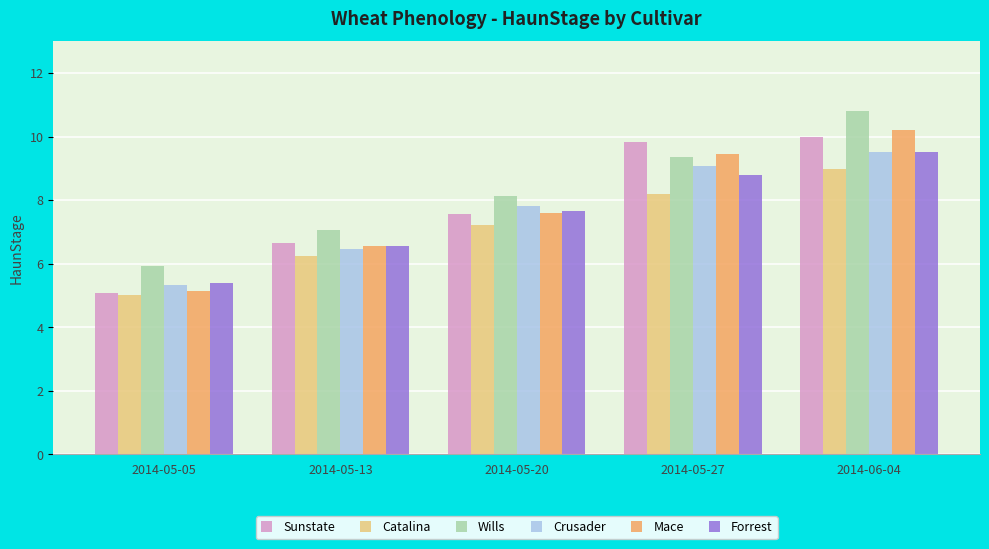

What is the difference between the second highest and second lowest values in the Wills series?

2.3